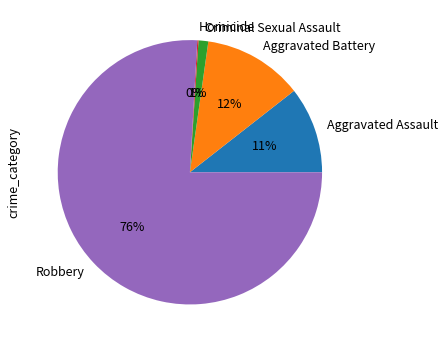

Which category has the biggest portion of the pie?

Robbery